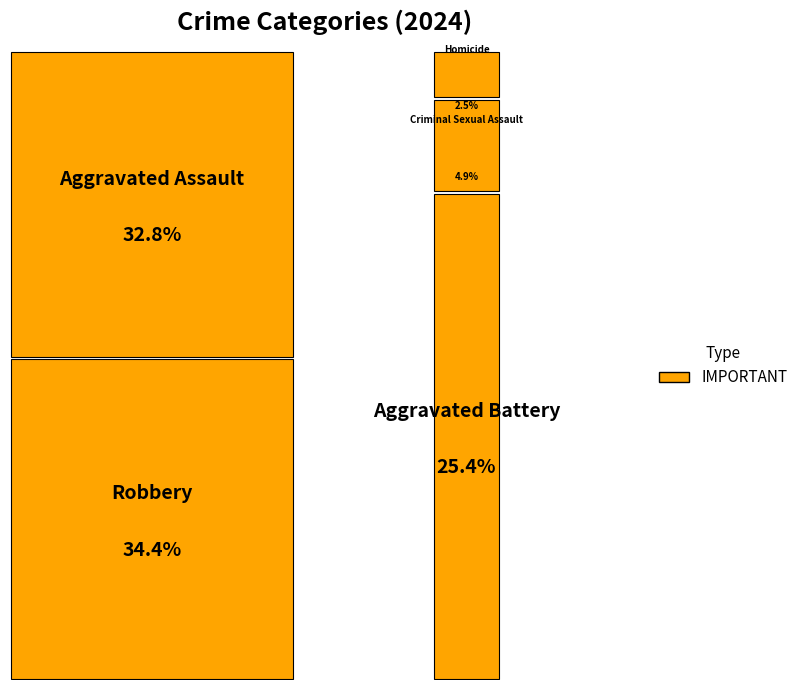

What percentage do Aggravated Battery and Homicide together represent?

27.9%